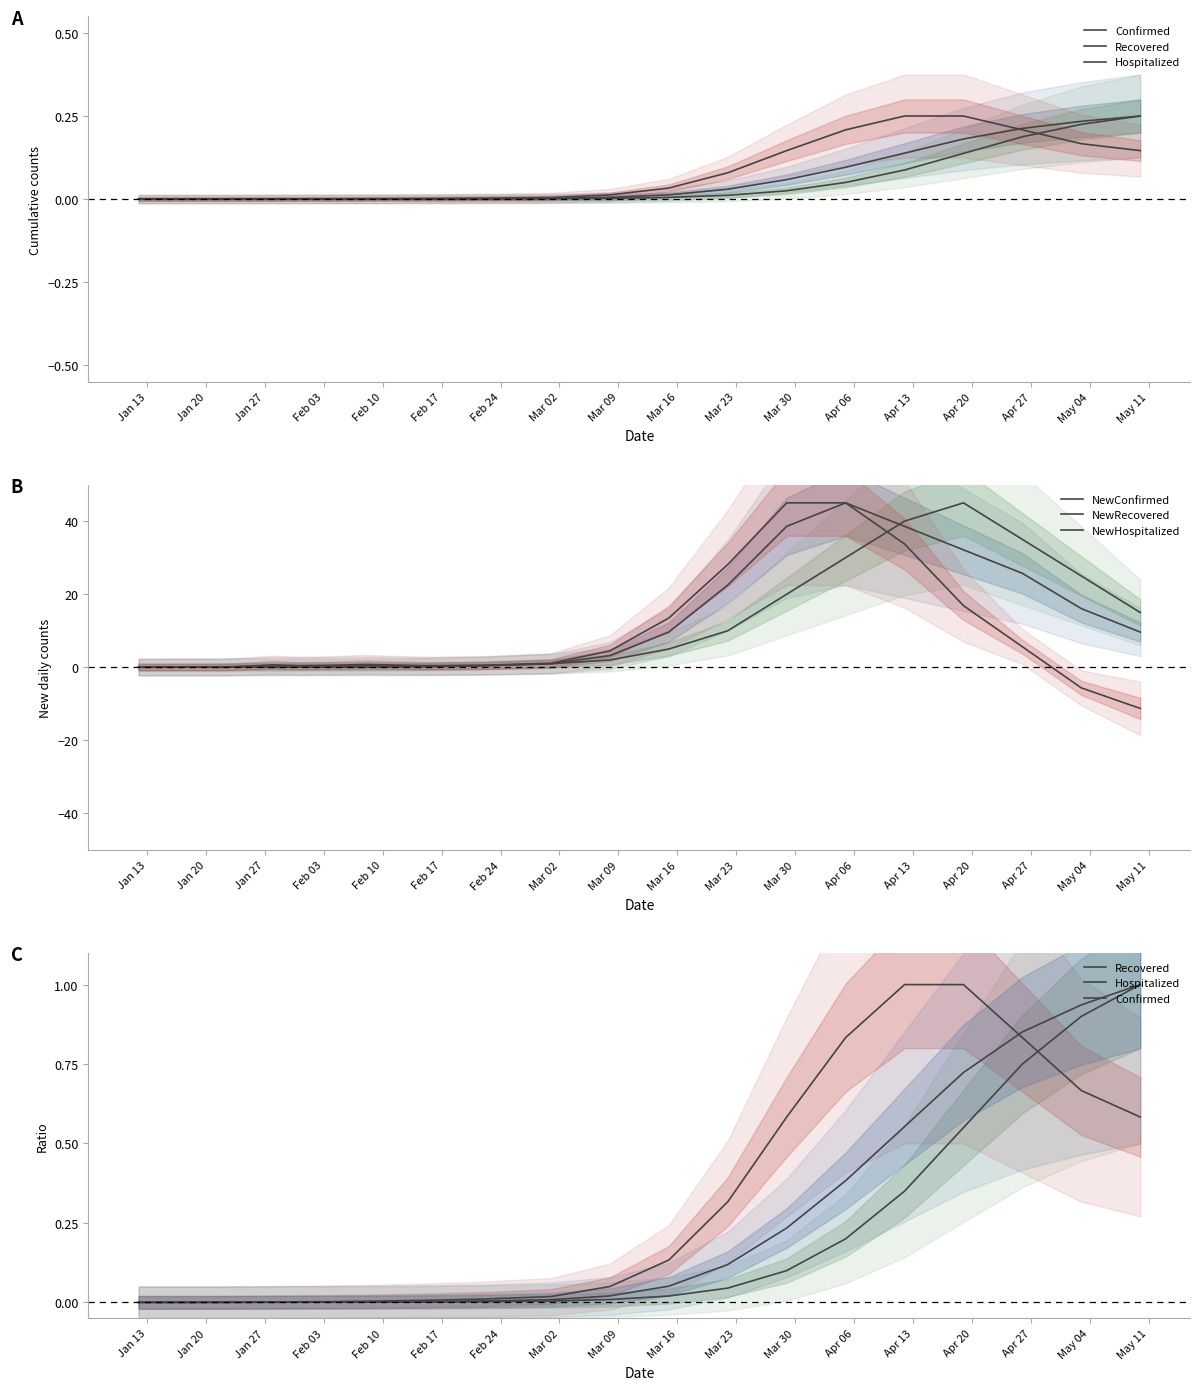

What is the average value of the Confirmed series?

0.2